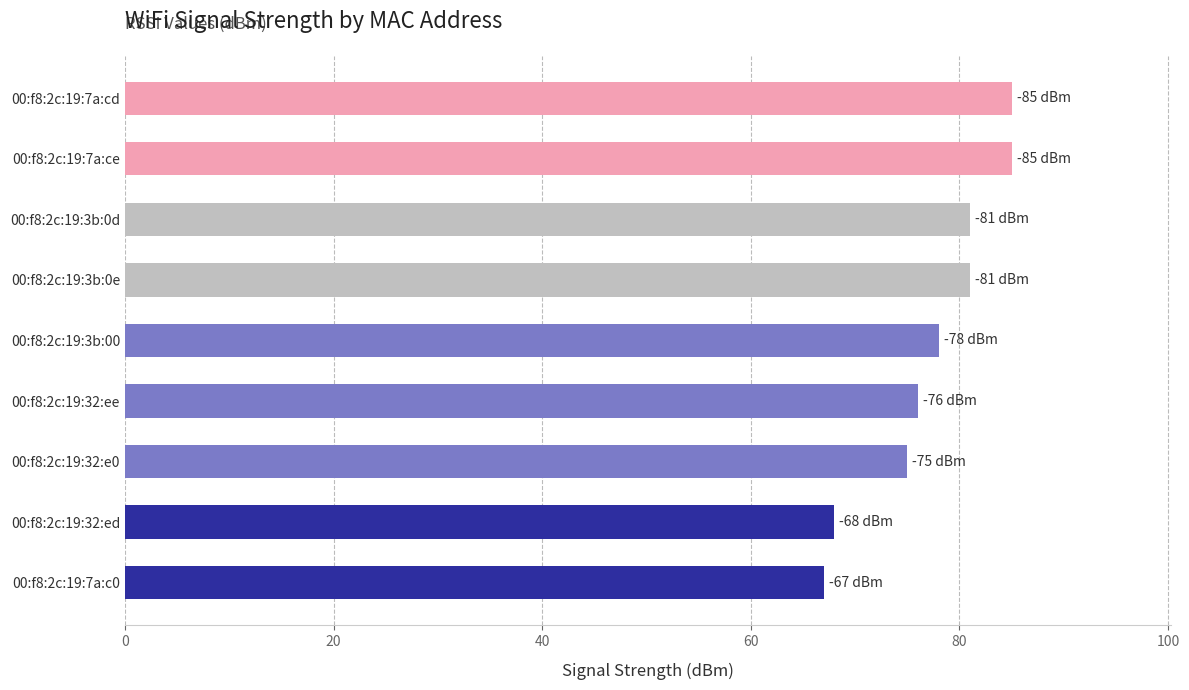

True or false: the data shows 29 at 00:f8:2c:19:7a:c0.

False